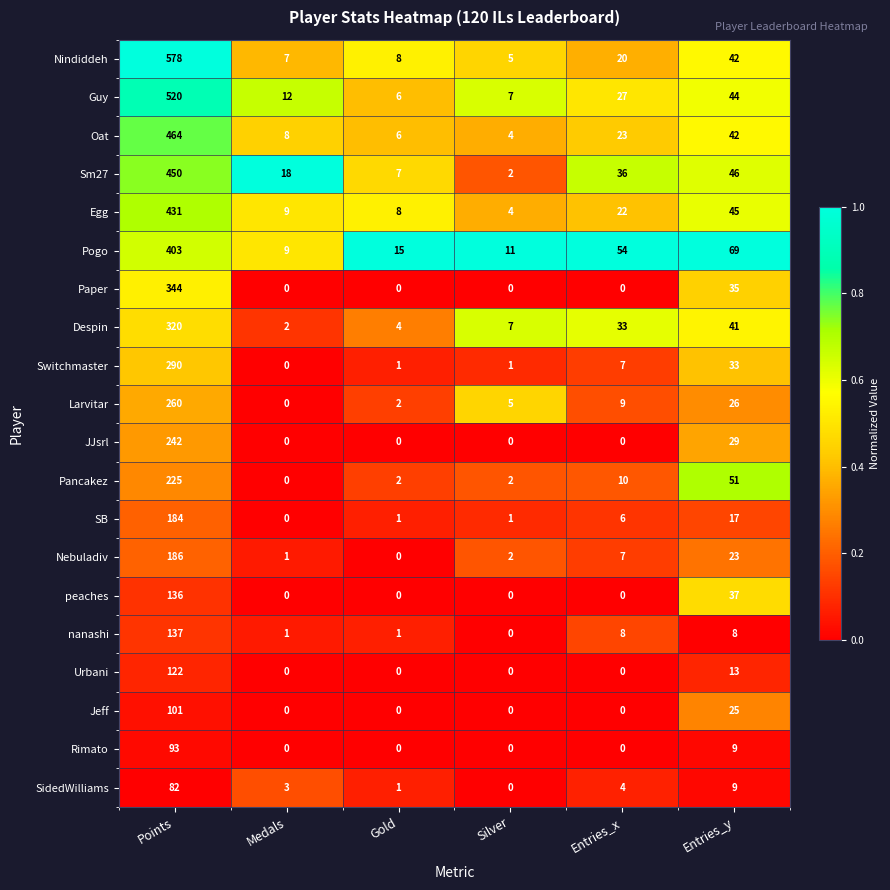

What is the lowest value of the Pogo series?

9